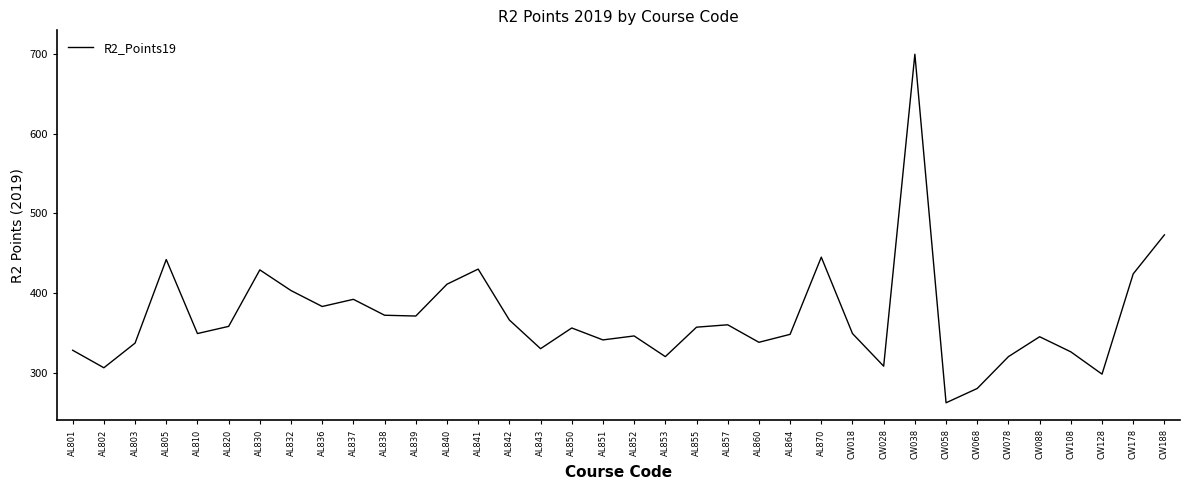

Between AL801 and AL864, which is larger?

AL864